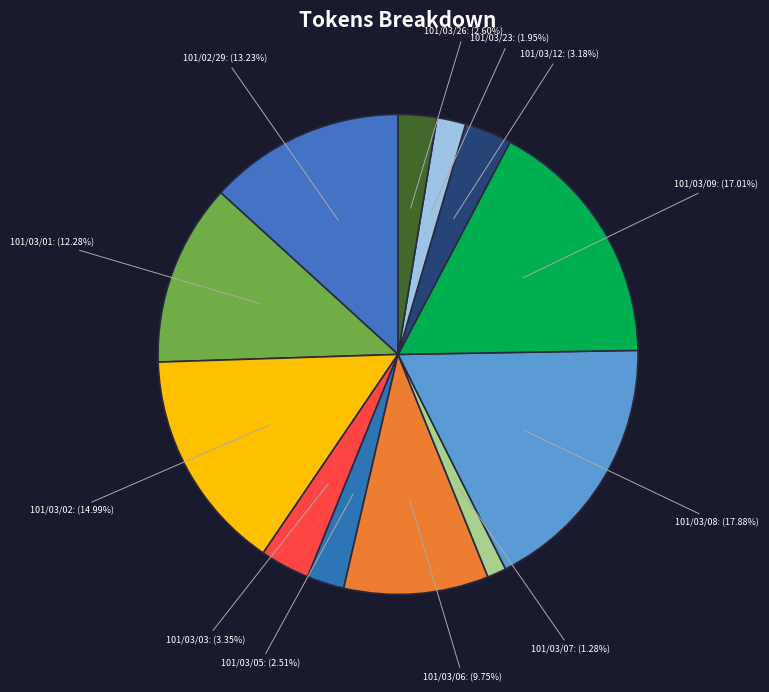

Count the number of slices in the pie.

12